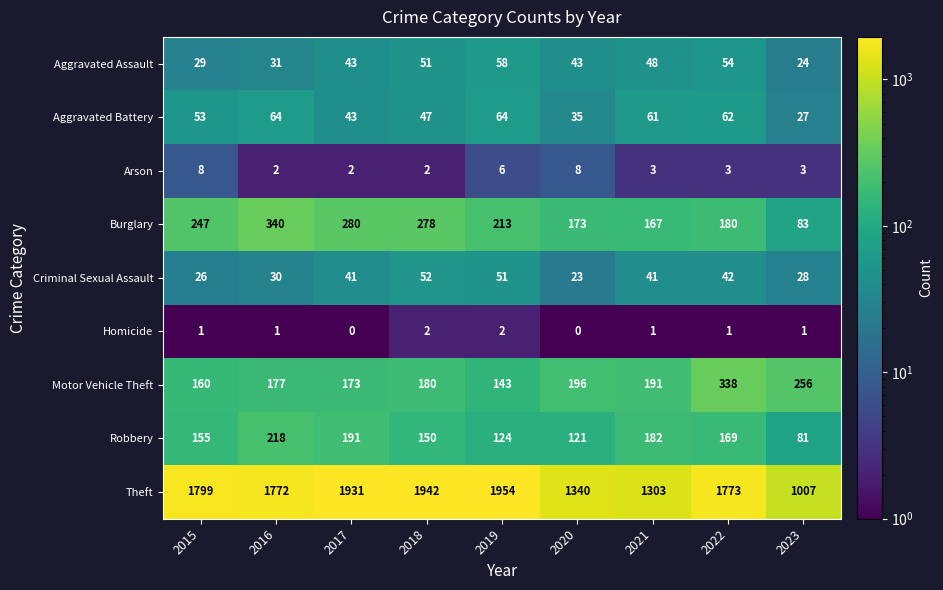

What is the smallest value displayed?

0